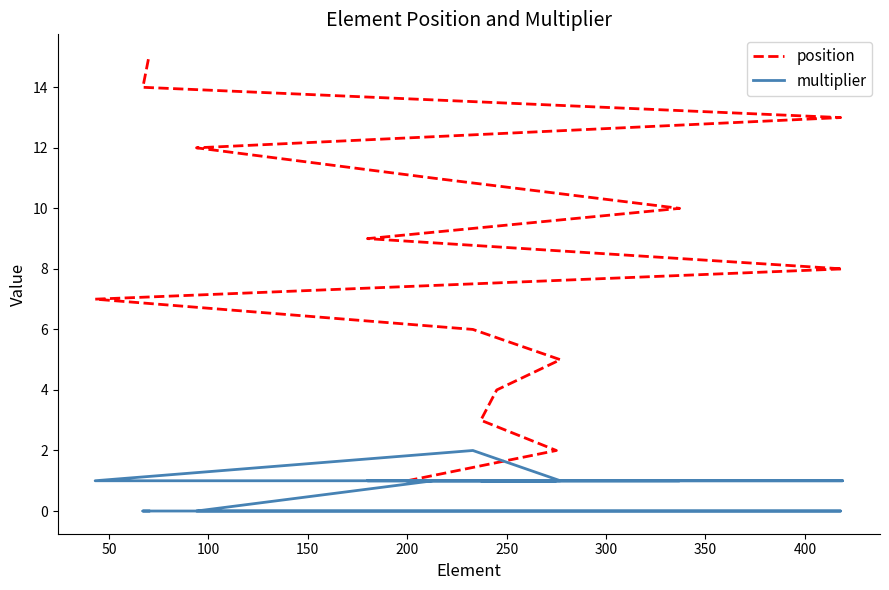

True or false: position has more than 0 interior local peaks.

False